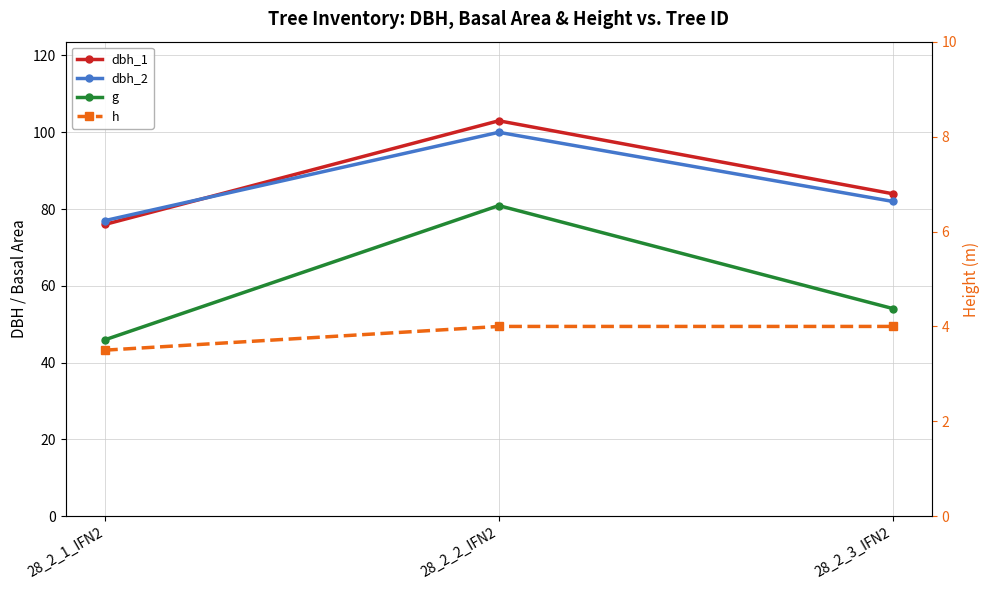

What is the lowest value of the dbh_1 series?

76.0